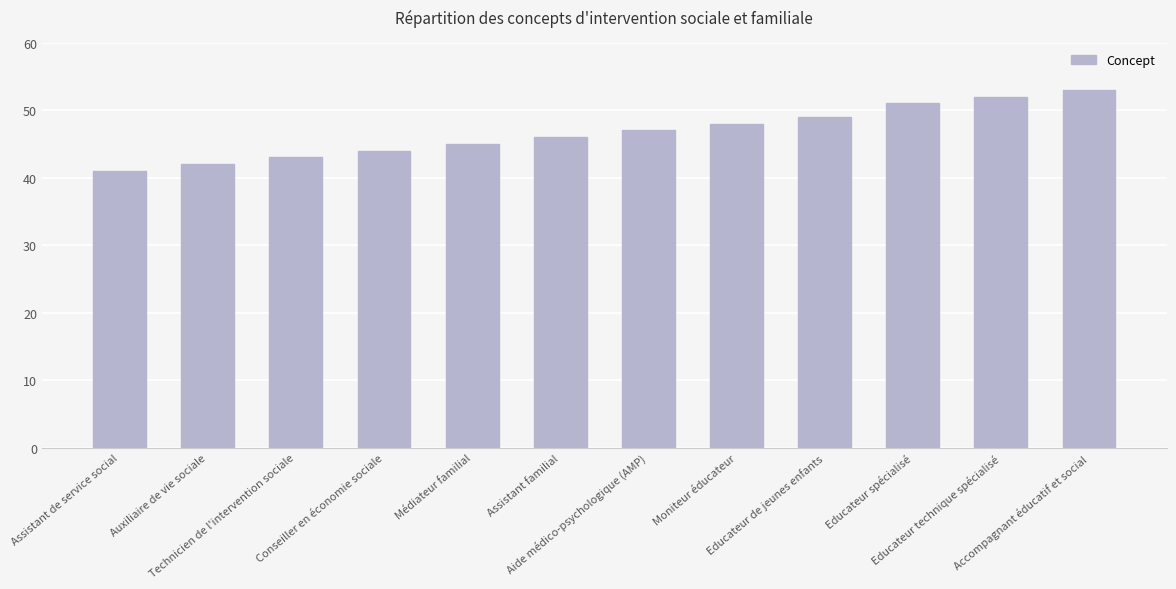

What is the label of the 7th bar from the left?

Aide médico-psychologique (AMP)